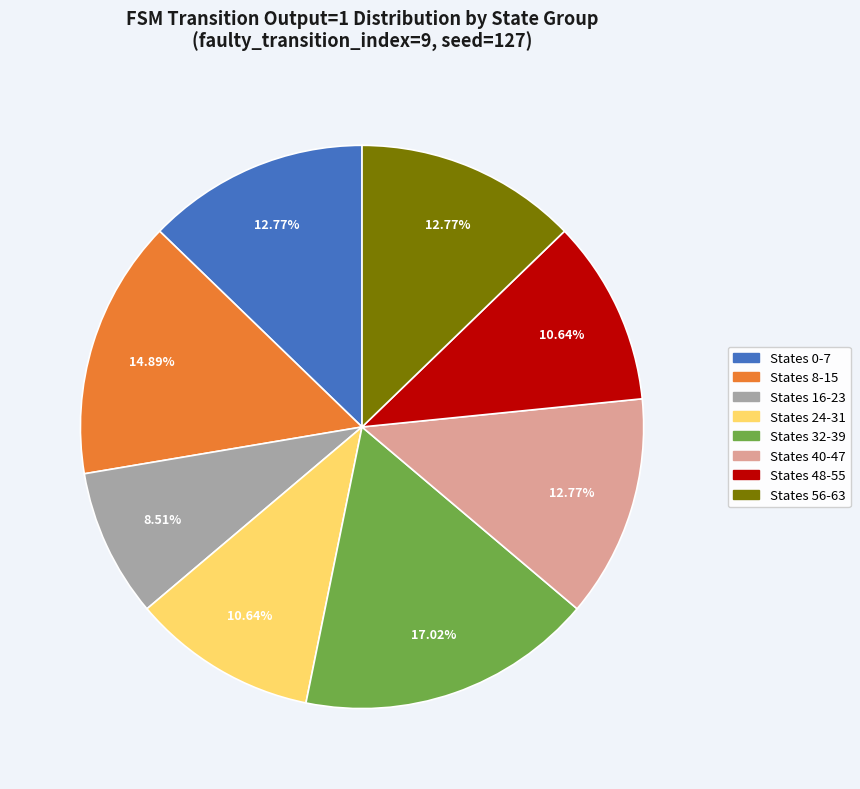

Is there any slice that represents more than half of the pie?

No